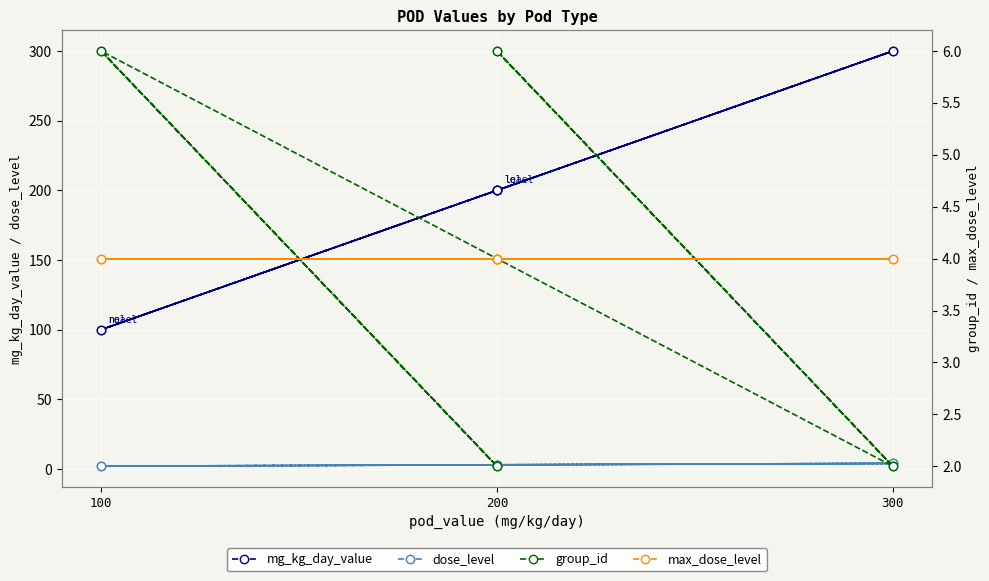

Rank the series by their maximum value, from lowest to highest.

dose_level, max_dose_level, group_id, mg_kg_day_value